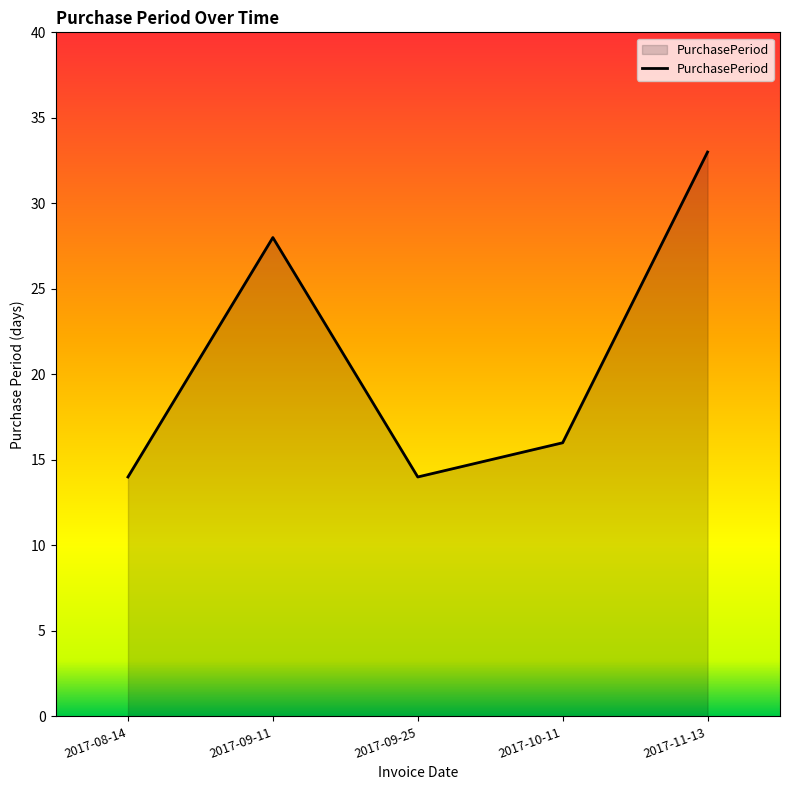

Is it true that the value at 2017-08-14 is 14?

True